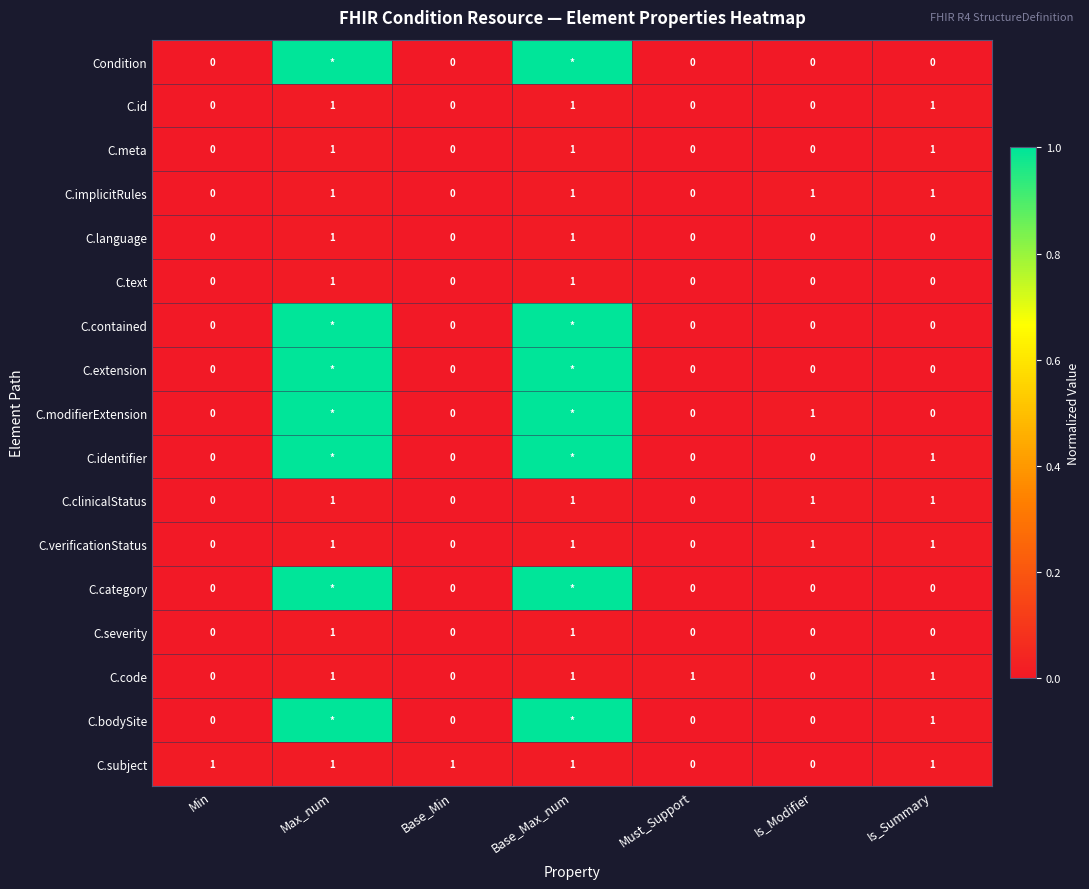

What is the sum of the C.verificationStatus values at Base_Max_num and Min?

1.0